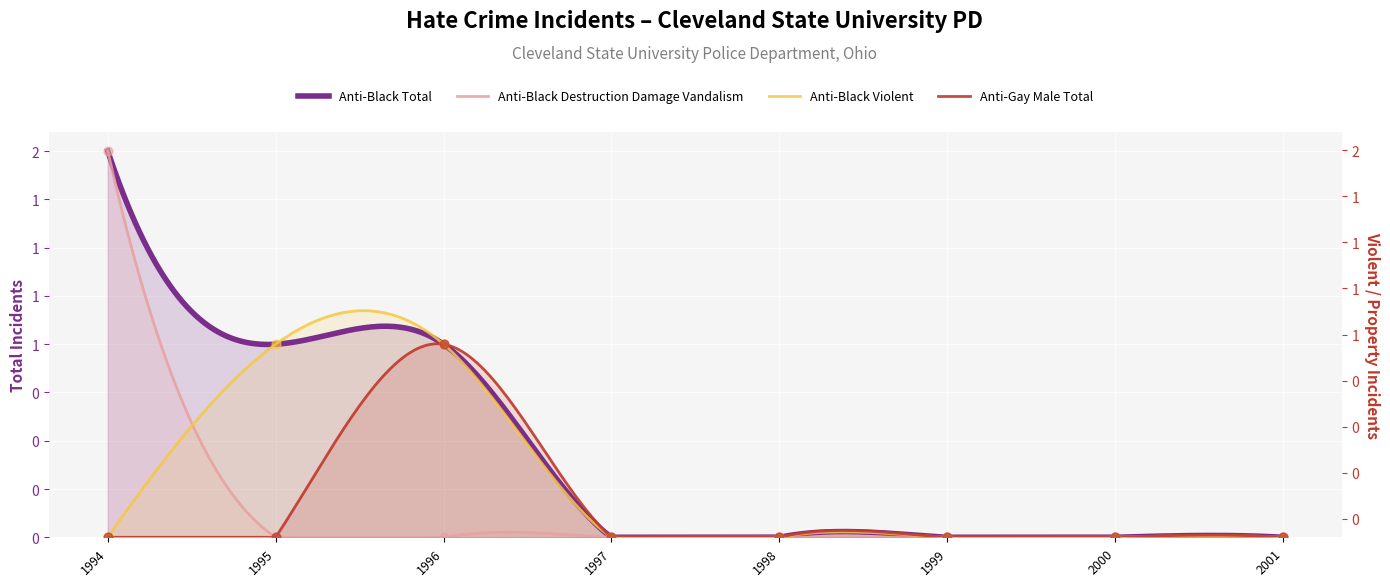

Is the value of anti_black_destruction_damage_vandalism at 1999 greater than the value of anti_black_violent at 1997?

No